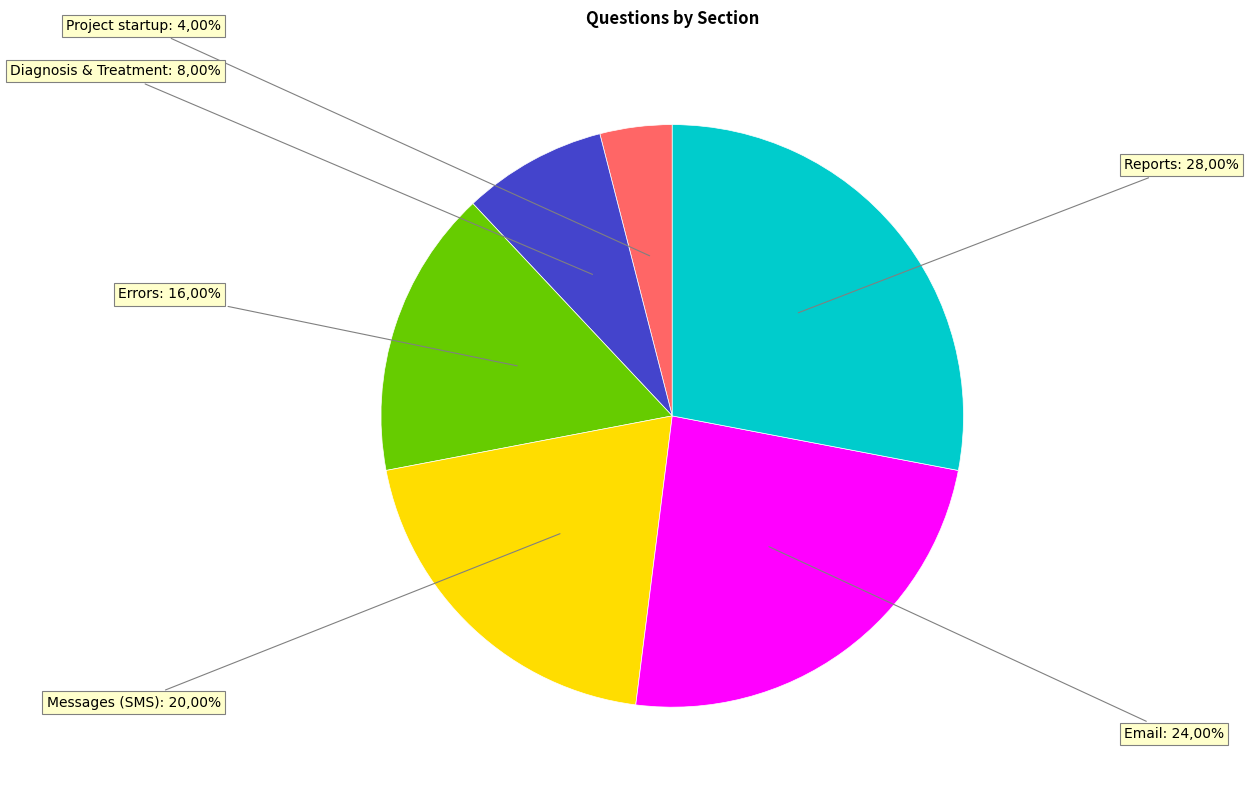

The Email slice represents 18% of the pie. True or false?

False